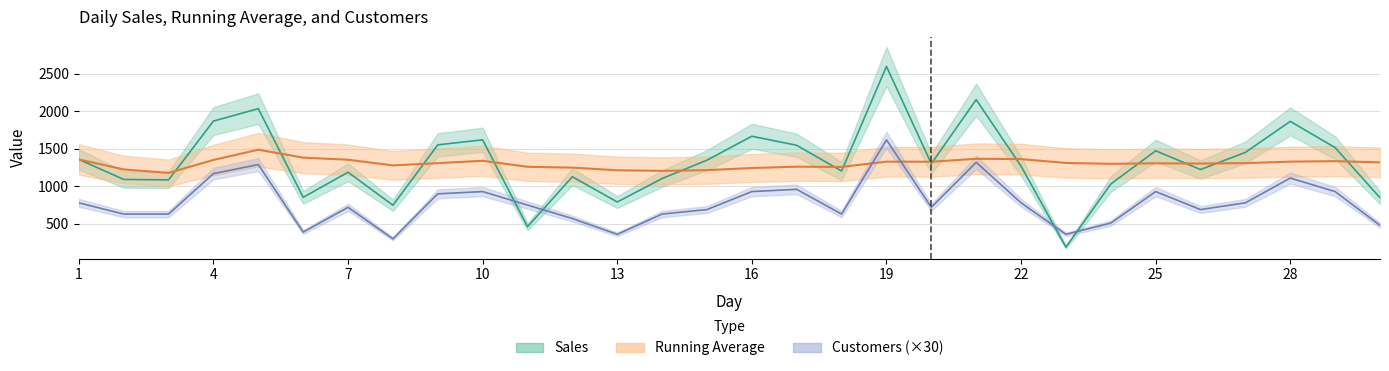

How many lines are shown in the chart?

3